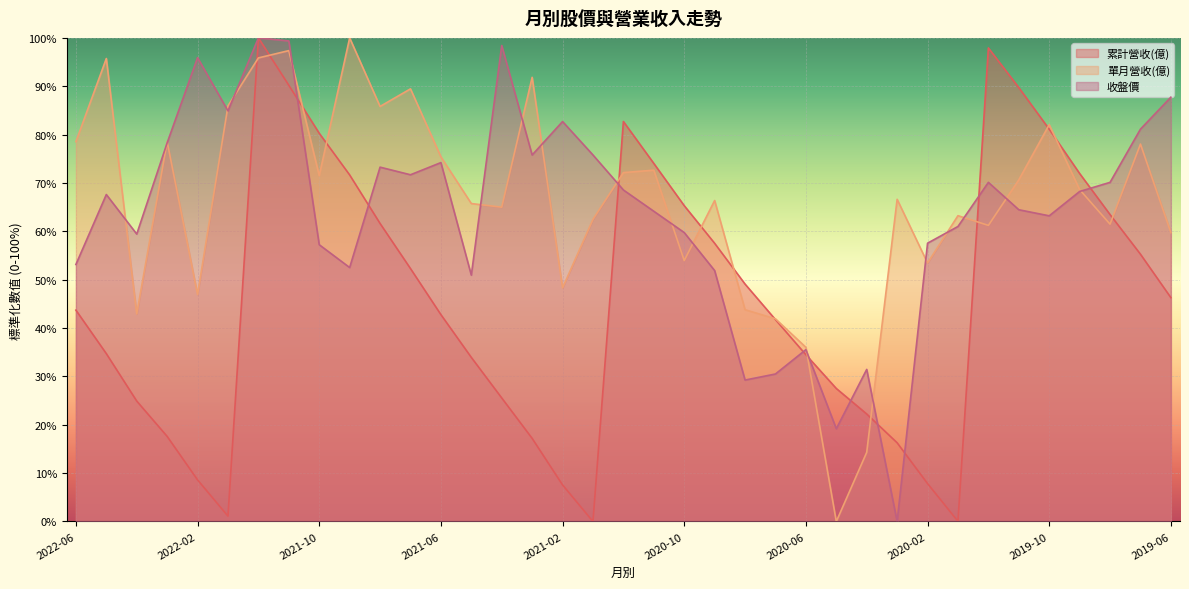

True or false: 單月營收(億) has a value of 63.2 at 2020-01.

True